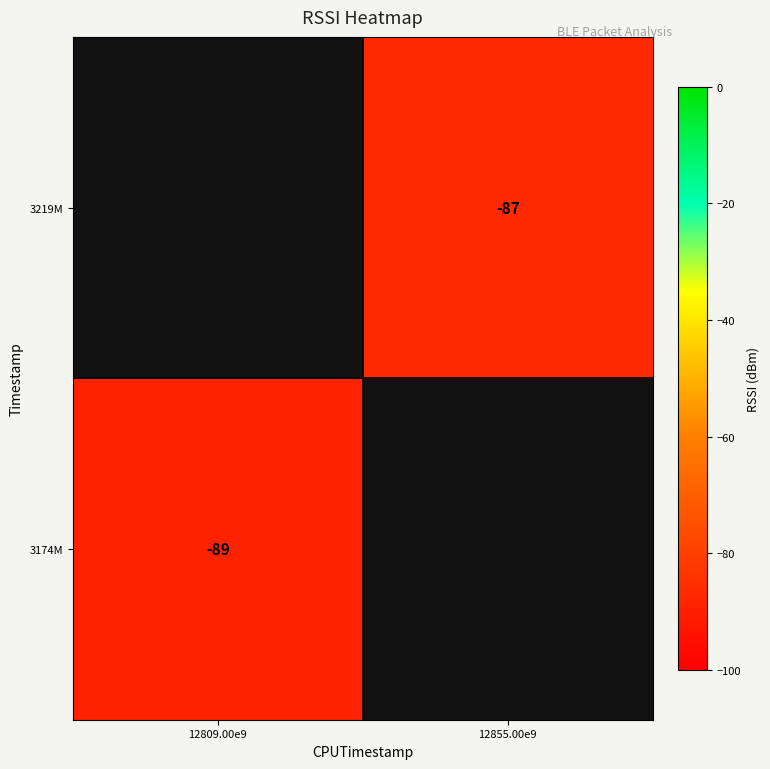

What is the minimum value shown in the chart?

-89.0